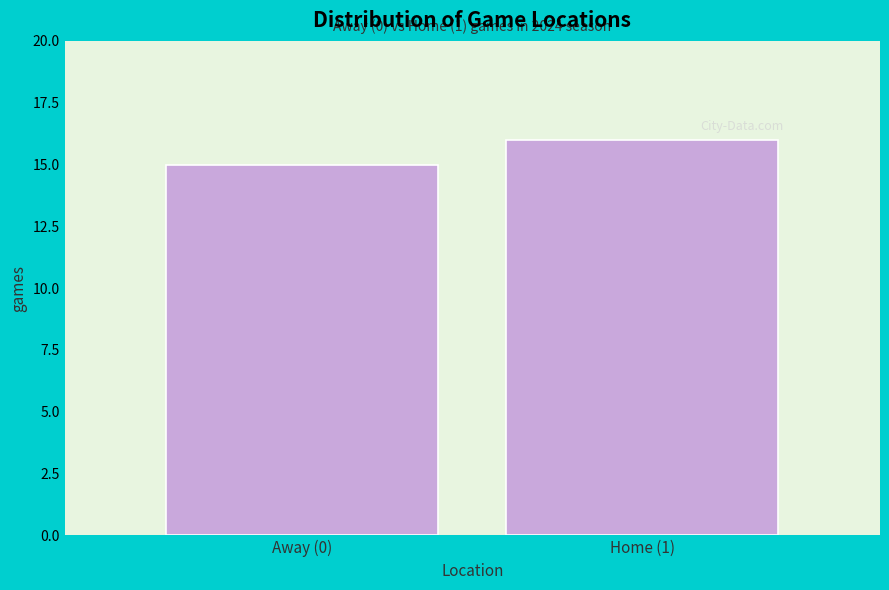

Reading right to left, list all the values displayed in this chart.

16	15